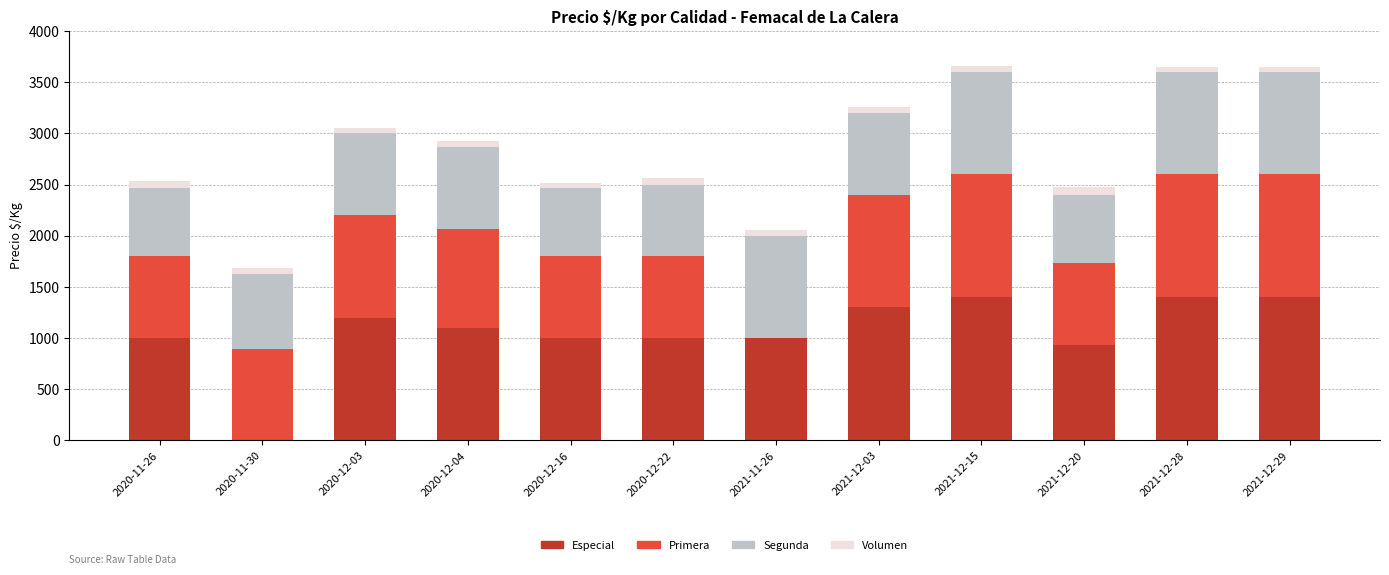

What is the sum of all Especial values?

12733